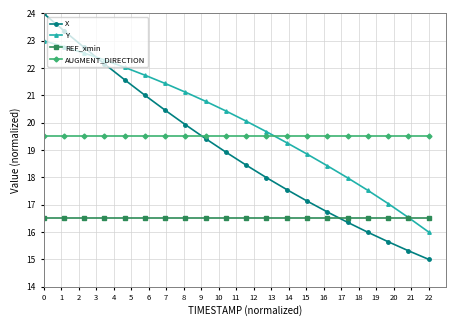

What is the value of the AUGMENT_DIRECTION point at the 3rd from the left?

19.5